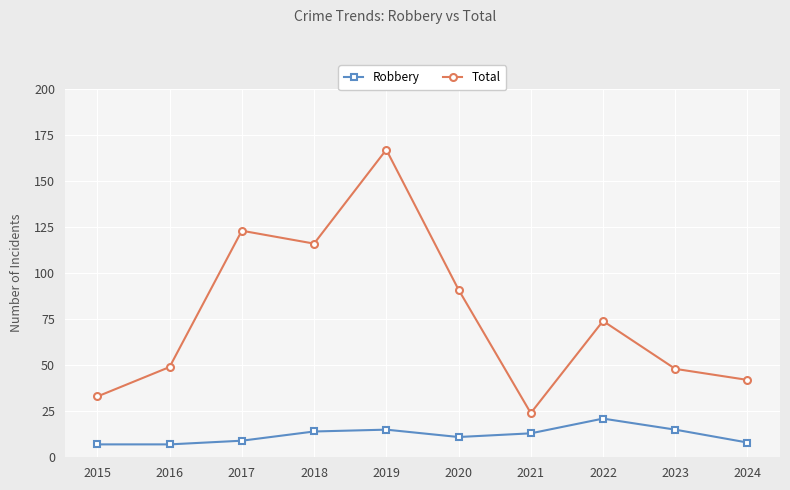

At which label does Robbery reach its peak?

2022